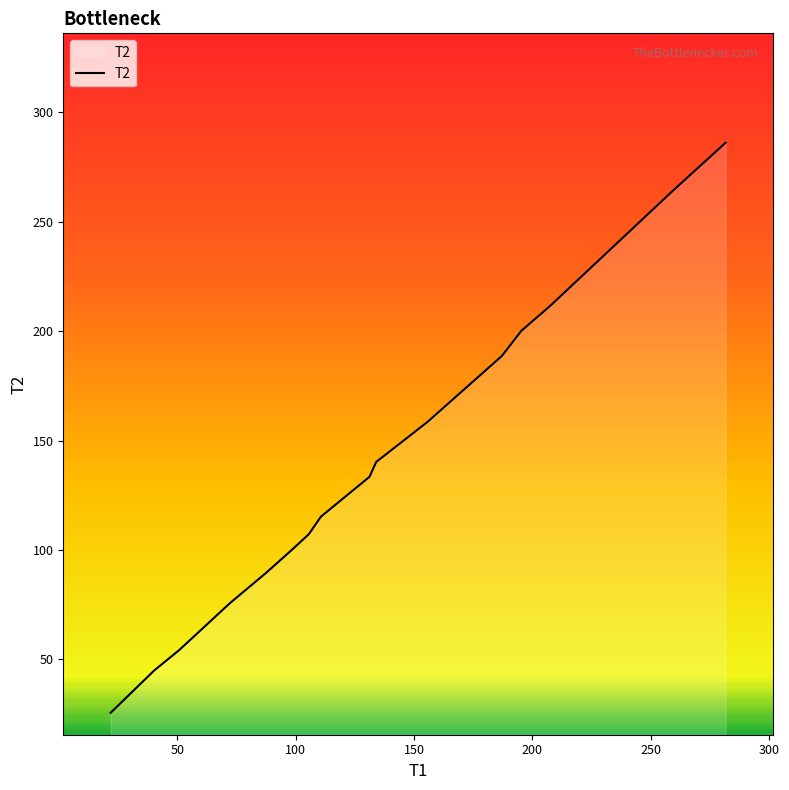

What is the difference between the maximum and minimum values?

260.6